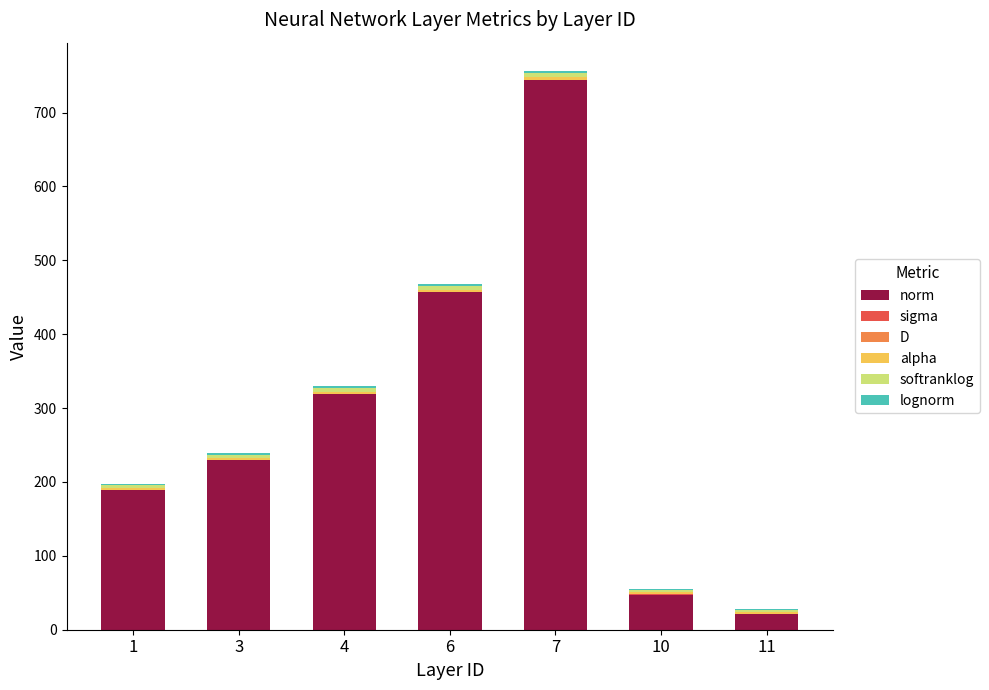

What is the maximum value for norm?

744.3